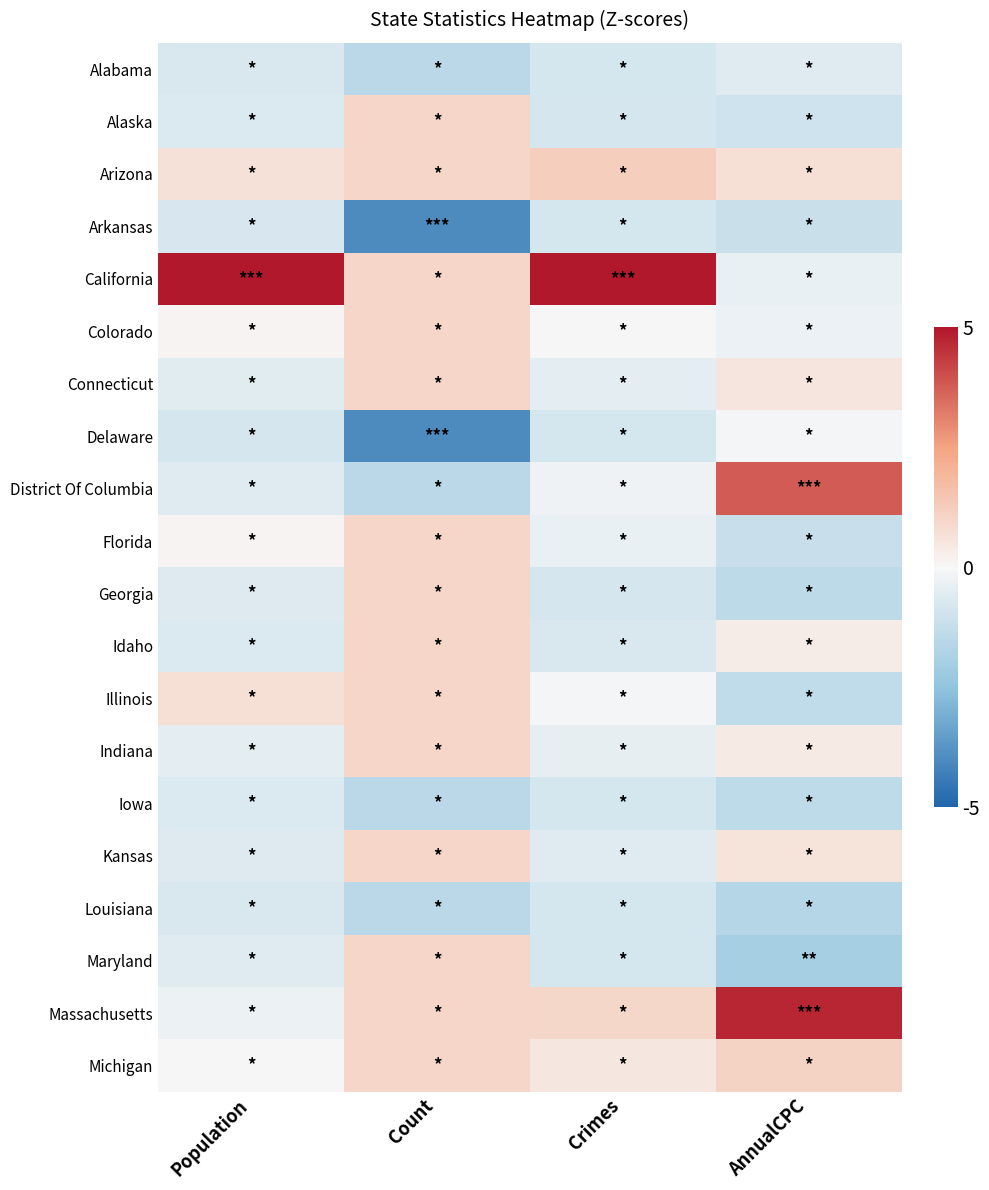

How many categories are shown in the chart?

4